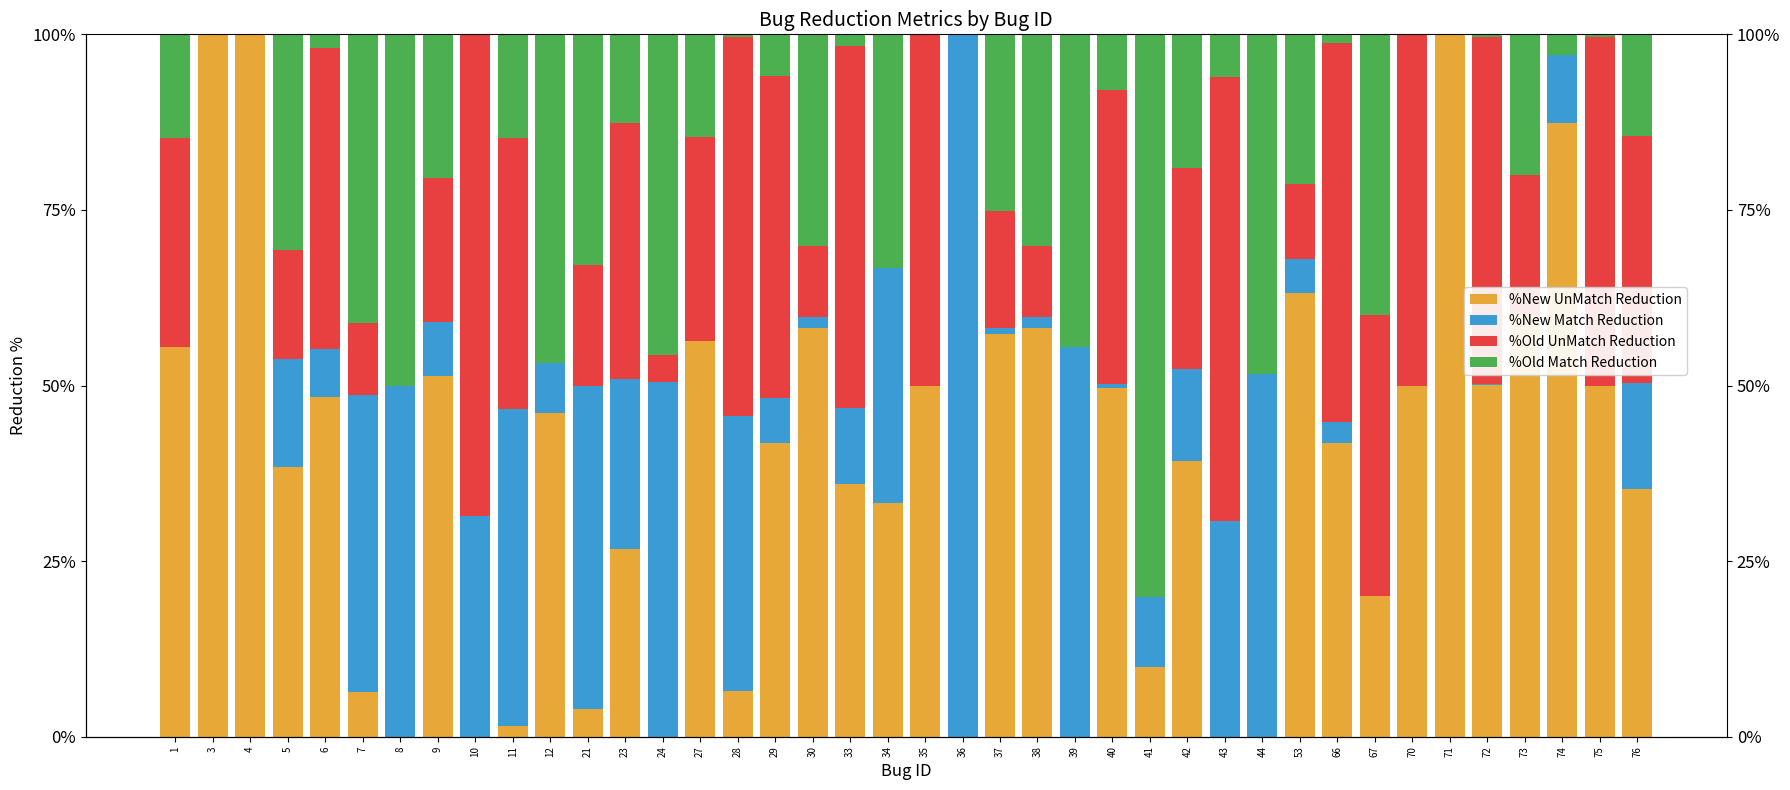

Which label corresponds to the largest value in the chart?

3